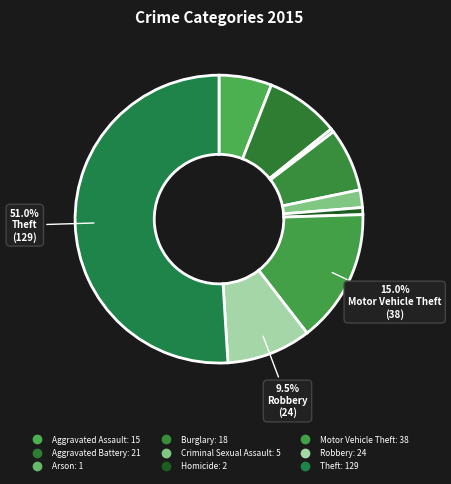

How many segments does this pie chart have?

9